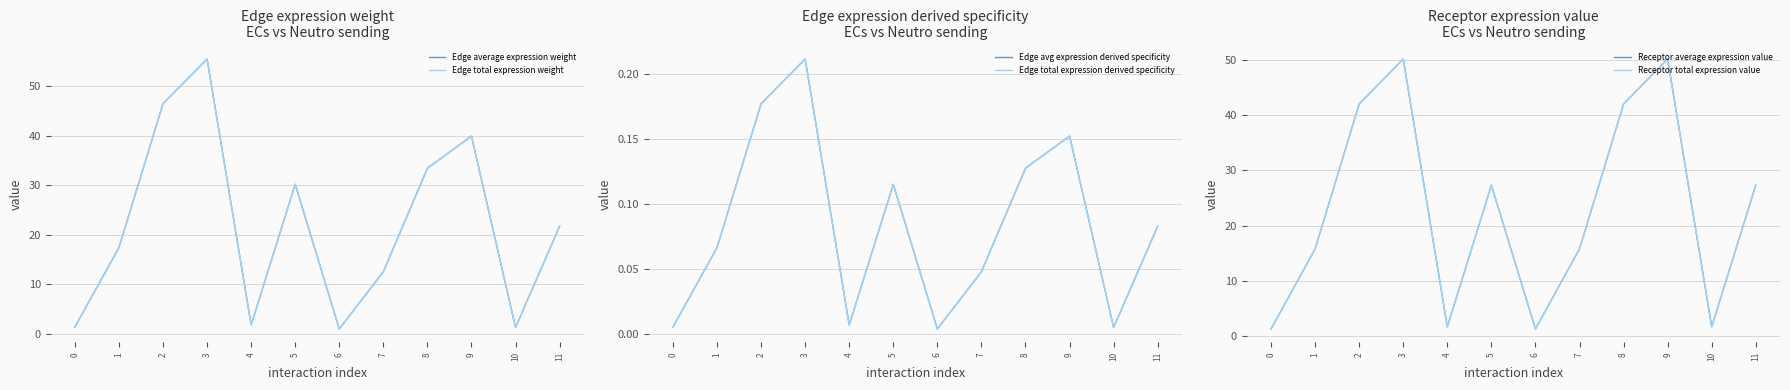

True or false: Edge avg expression derived specificity and Edge total expression derived specificity intersect in this chart.

False